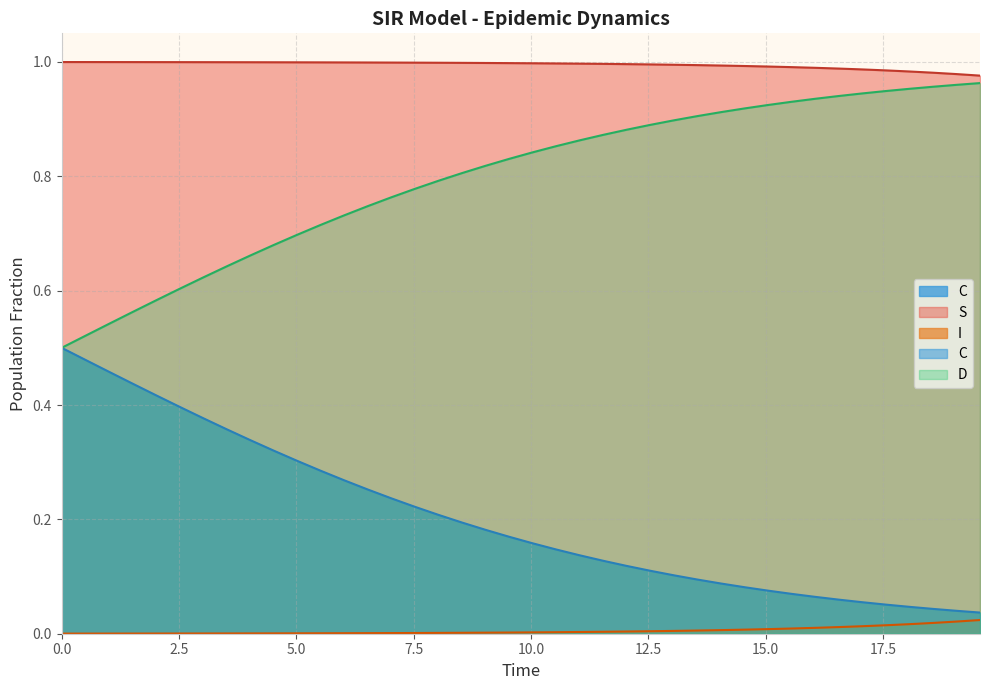

True or false: S and I intersect in this chart.

False